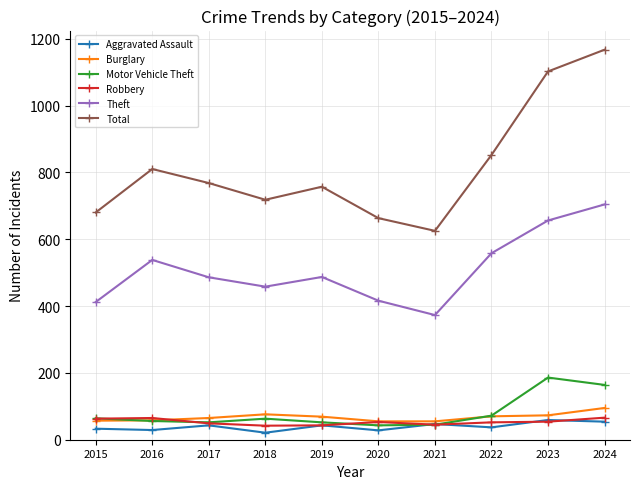

True or false: Total has more than 2 points higher than both neighbors.

False